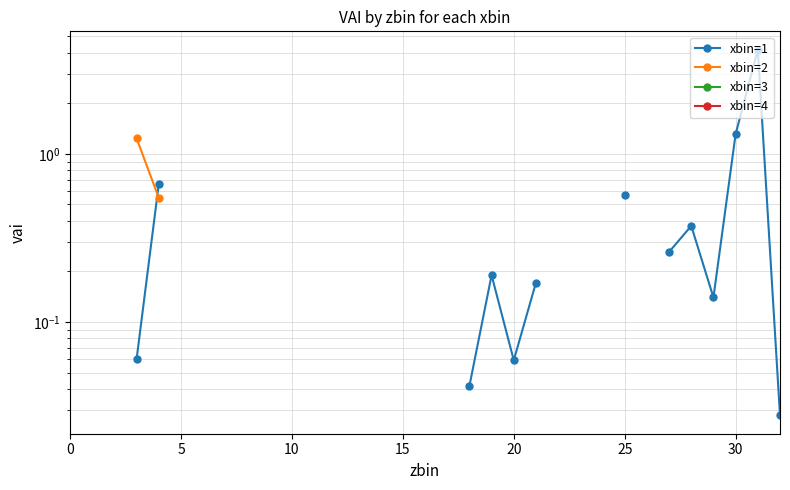

List the series in order of their overall mean, lowest first.

xbin=1, xbin=2, xbin=3, xbin=4